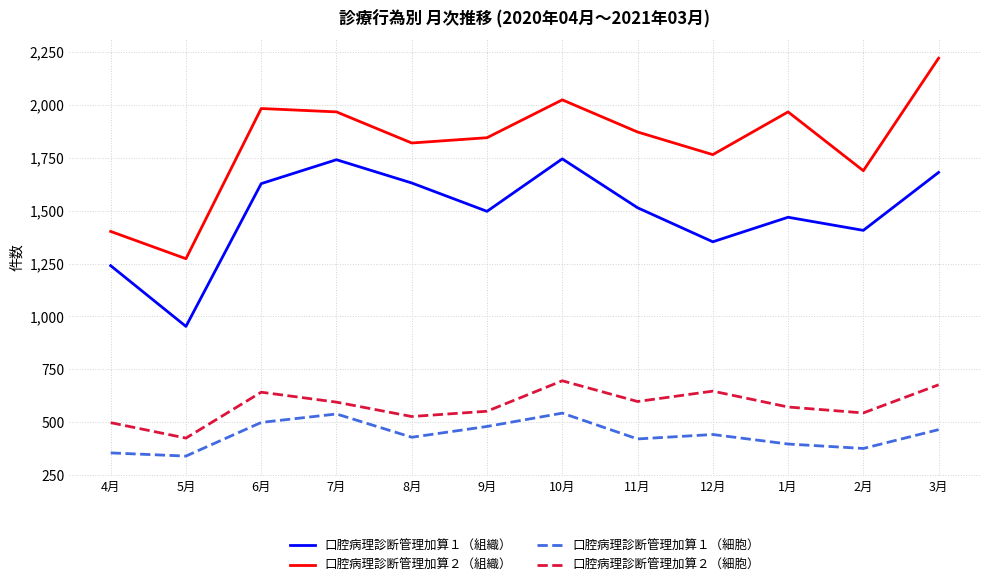

What is the maximum value shown in the chart?

2221